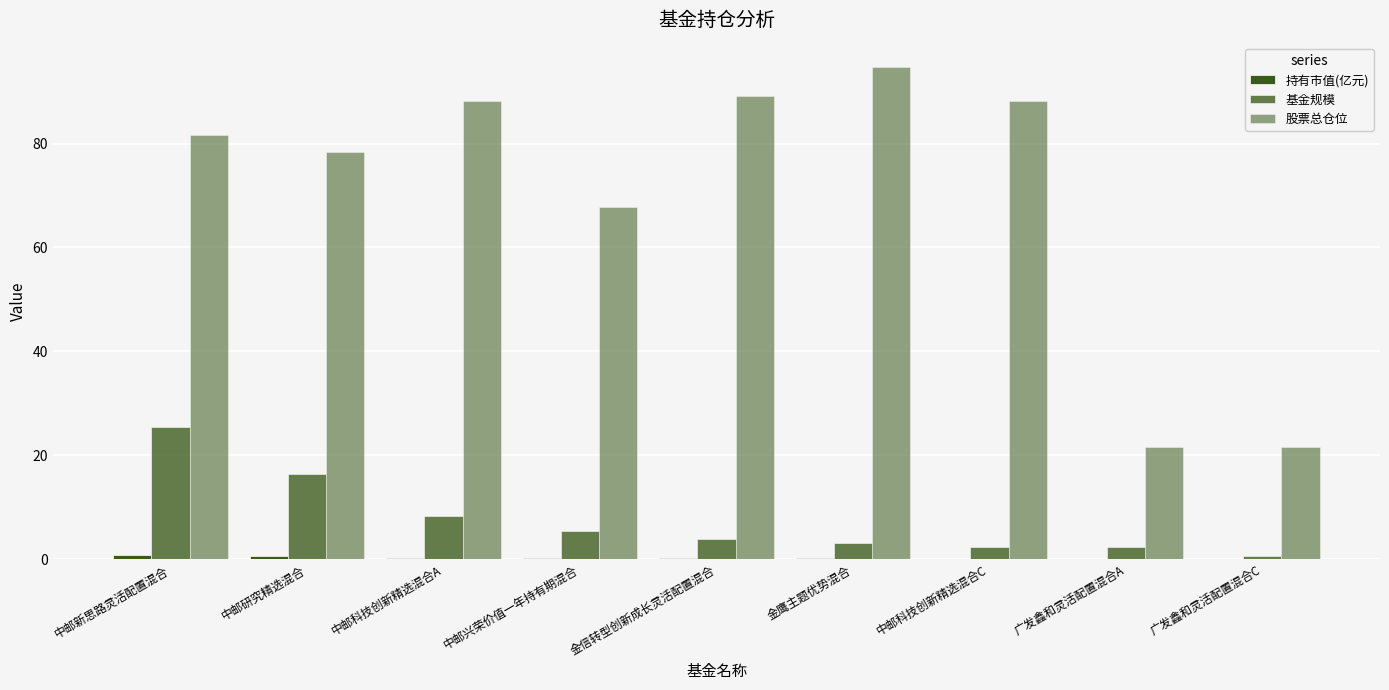

What is the label of the 2nd bar from the left?

中邮研究精选混合